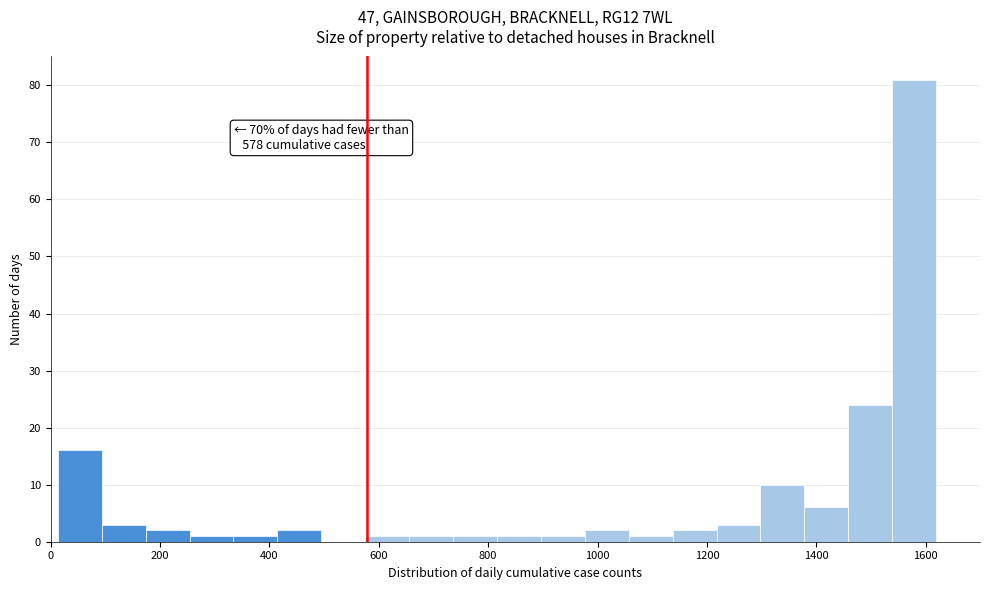

Which range on the x-axis has the tallest bar?

1540 to 1620